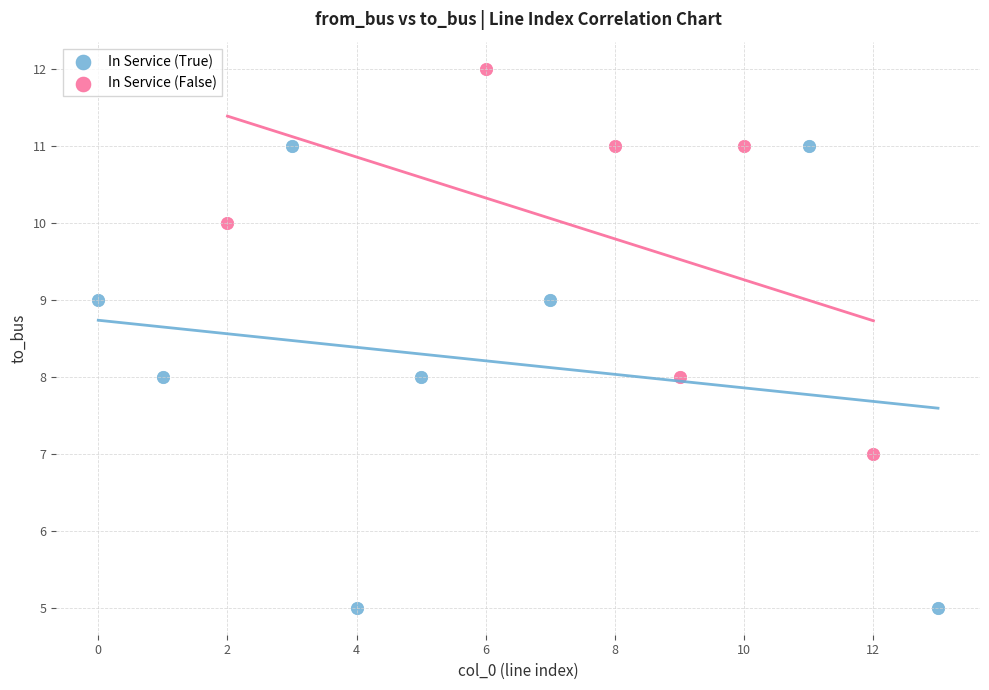

Which series reaches the maximum Y coordinate?

In Service (False)